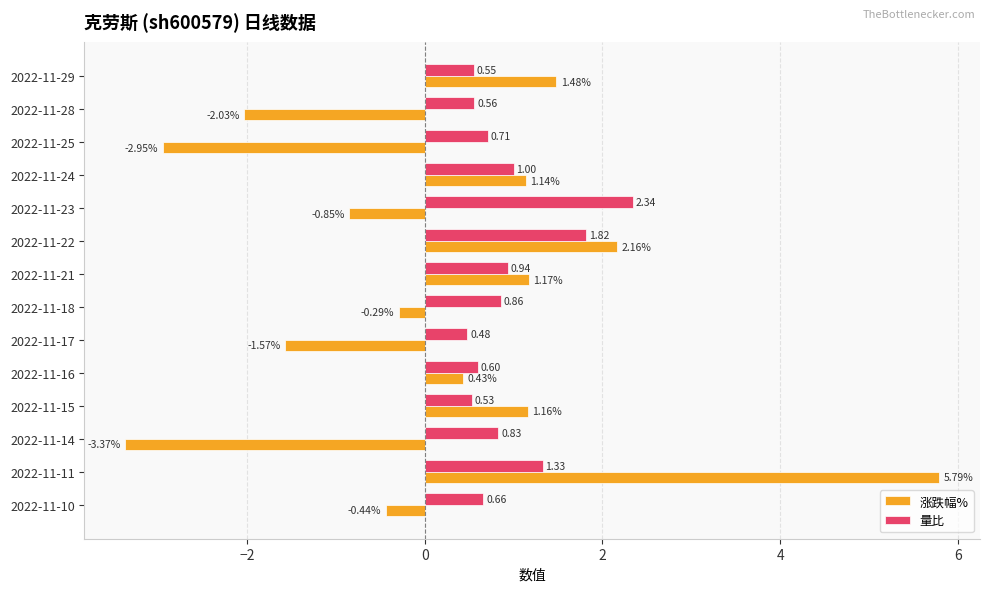

List the series in order of their peak value, highest first.

涨跌幅%, 量比